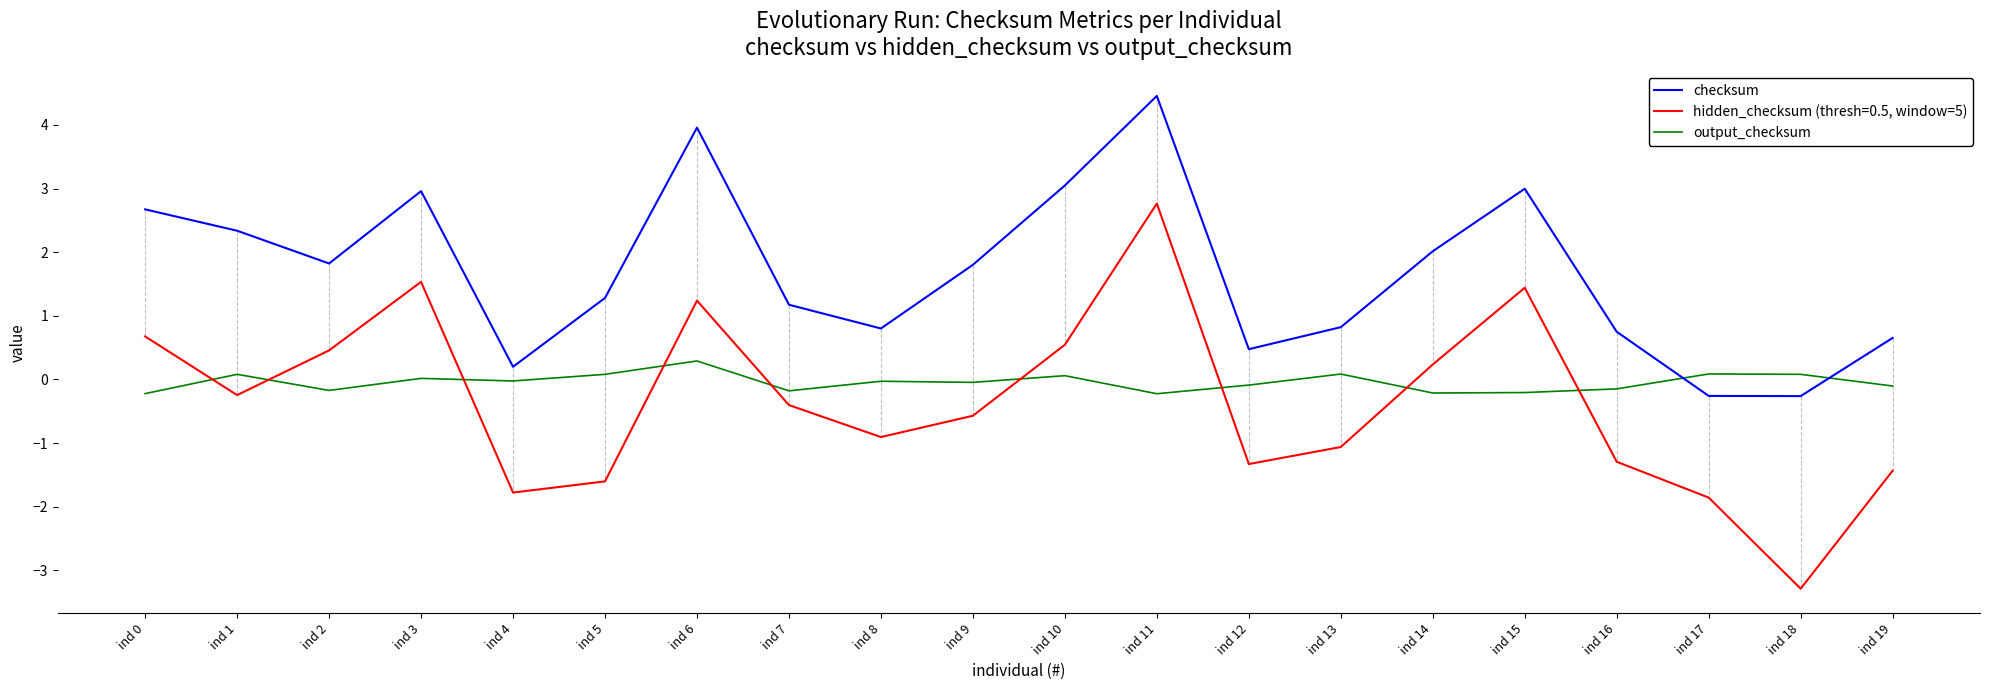

What are all the series names shown in the legend?

checksum, hidden_checksum (thresh=0.5, window=5), output_checksum